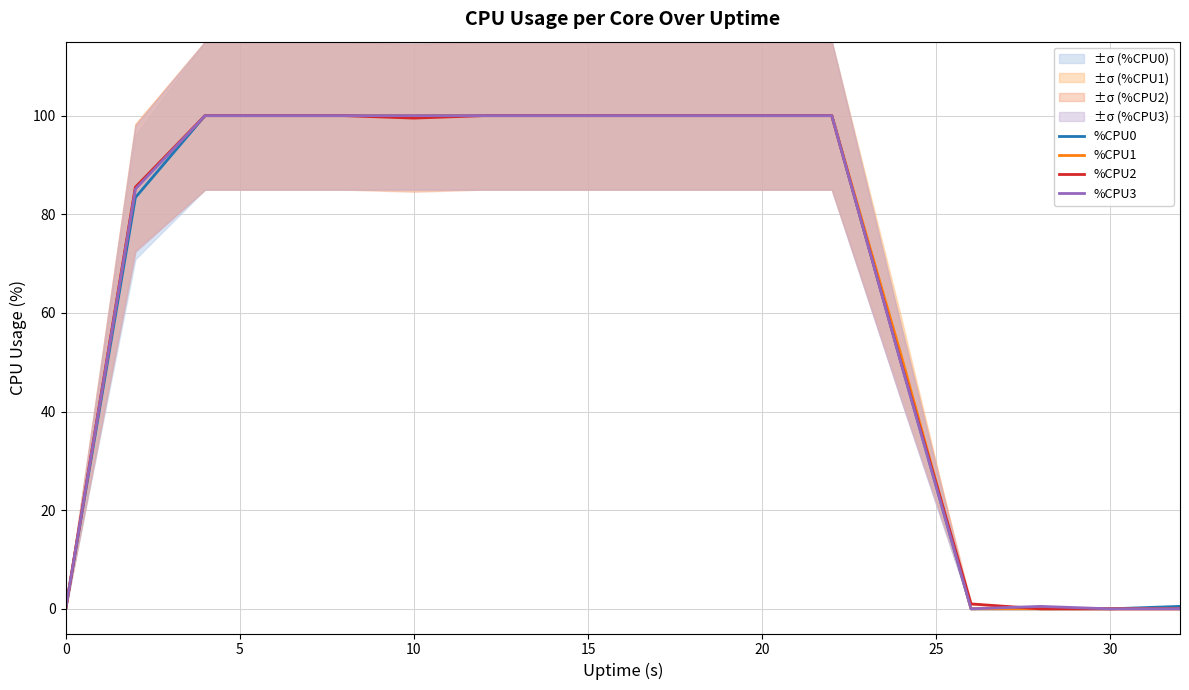

Reading left to right, list all the values displayed in this chart.

%CPU0: 0.0	83.4	100.0	100.0	100.0	100.0	100.0	100.0	100.0	100.0	100.0	100.0	49.7	0.0	0.0	0.0	0.5
%CPU1: 0.0	85.4	100.0	100.0	100.0	100.0	100.0	100.0	100.0	100.0	100.0	100.0	51.2	0.0	0.0	0.0	0.0
%CPU2: 0.0	85.5	100.0	100.0	100.0	99.5	100.0	100.0	100.0	100.0	100.0	100.0	49.7	1.0	0.0	0.0	0.0
%CPU3: 0.0	85.1	100.0	100.0	100.0	100.0	100.0	100.0	100.0	100.0	100.0	100.0	49.5	0.0	0.5	0.0	0.0